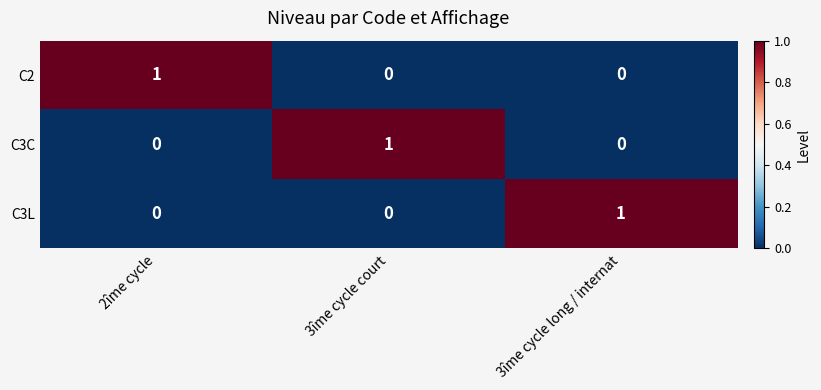

At how many categories does at least one series exceed 0?

3